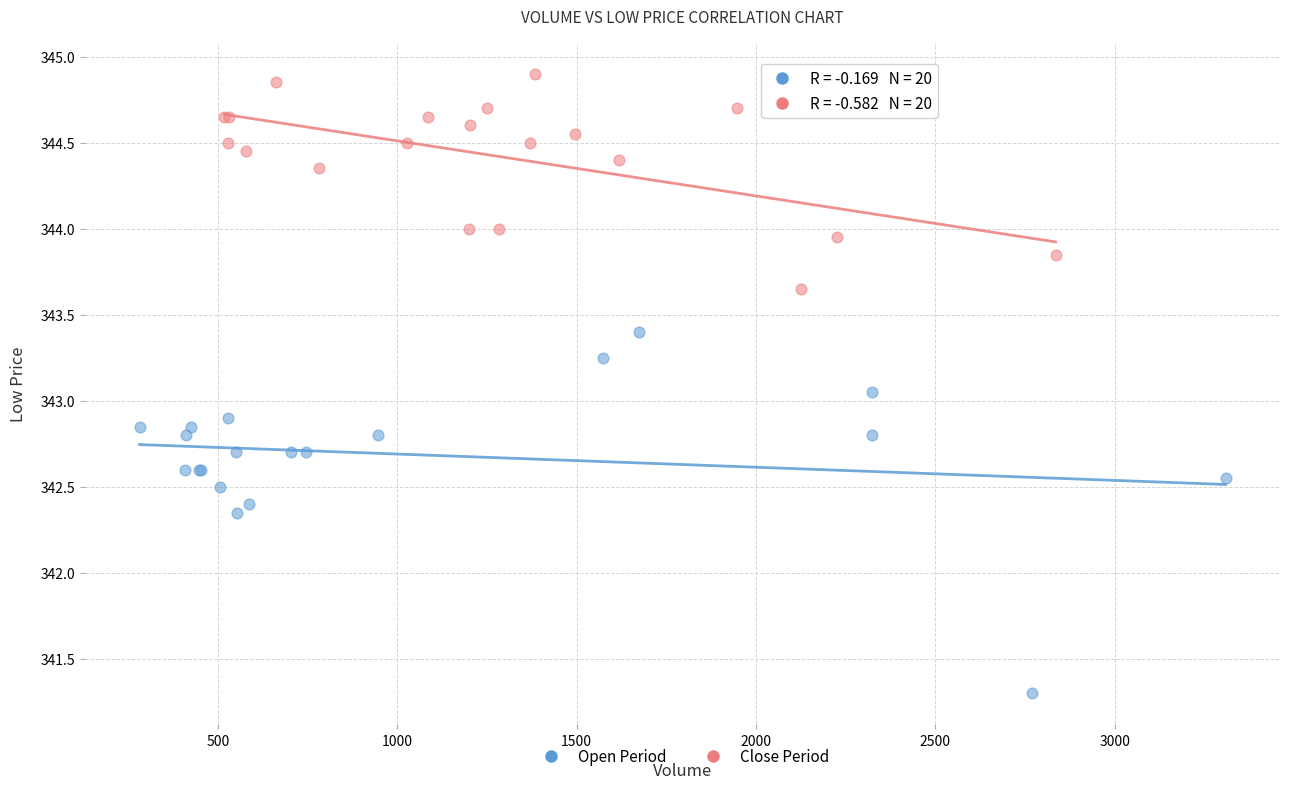

What are all the series names shown in the legend?

Open Period, Close Period